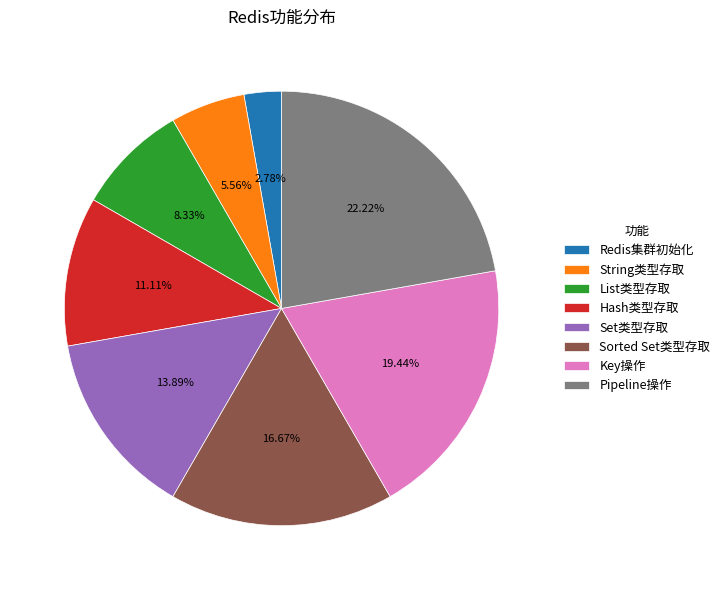

To the nearest percent, what is the average slice percentage?

12%